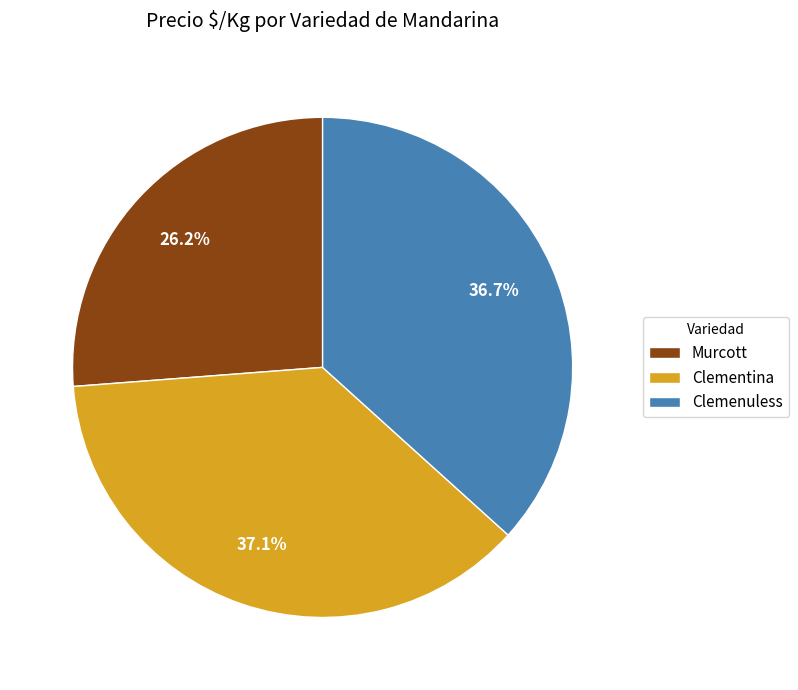

Which slice is the smallest?

Murcott